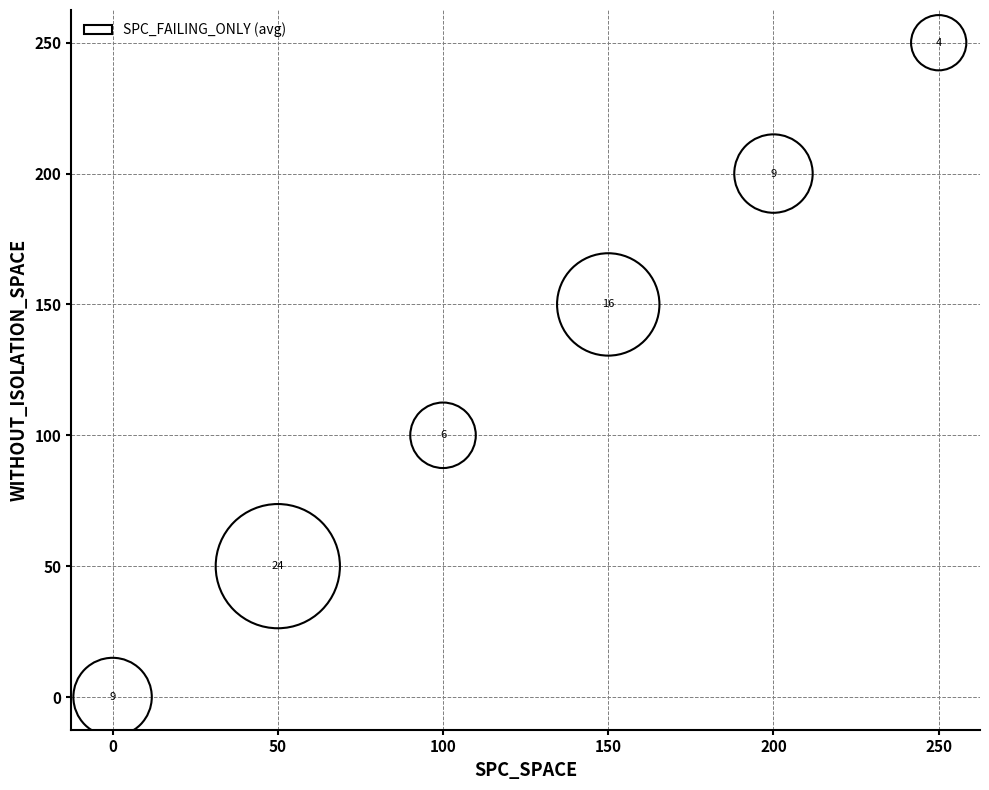

What Y value in the scatter plot is closest to 125?

100